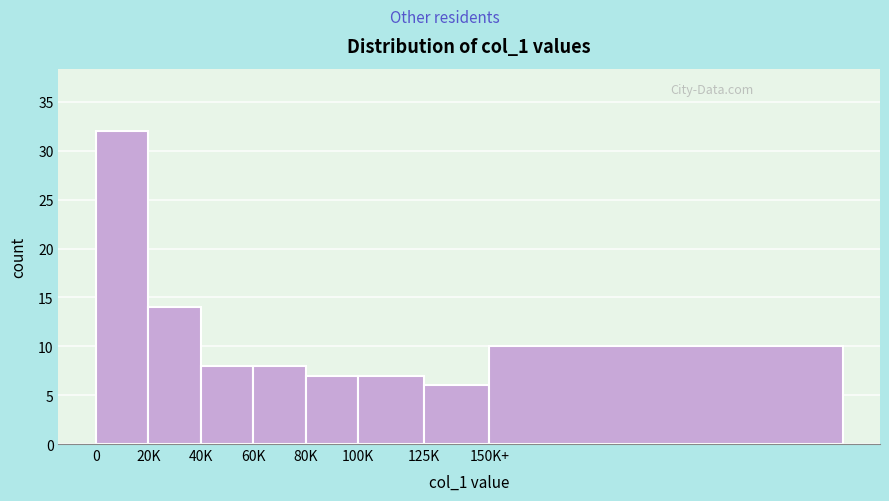

Reading right to left, what are all the values shown in this chart?

150K+=10	125K=6	100K=7	80K=7	60K=8	40K=8	20K=14	0=32